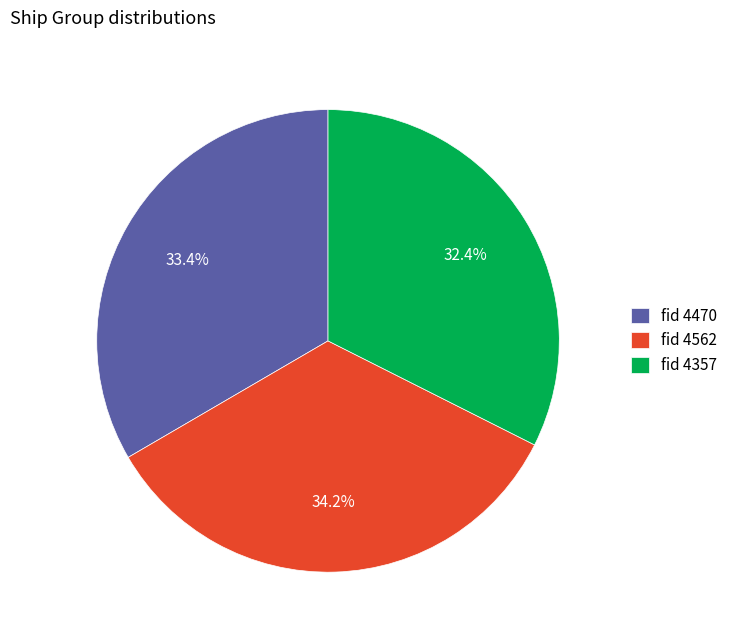

Which category has the biggest portion of the pie?

fid 4562